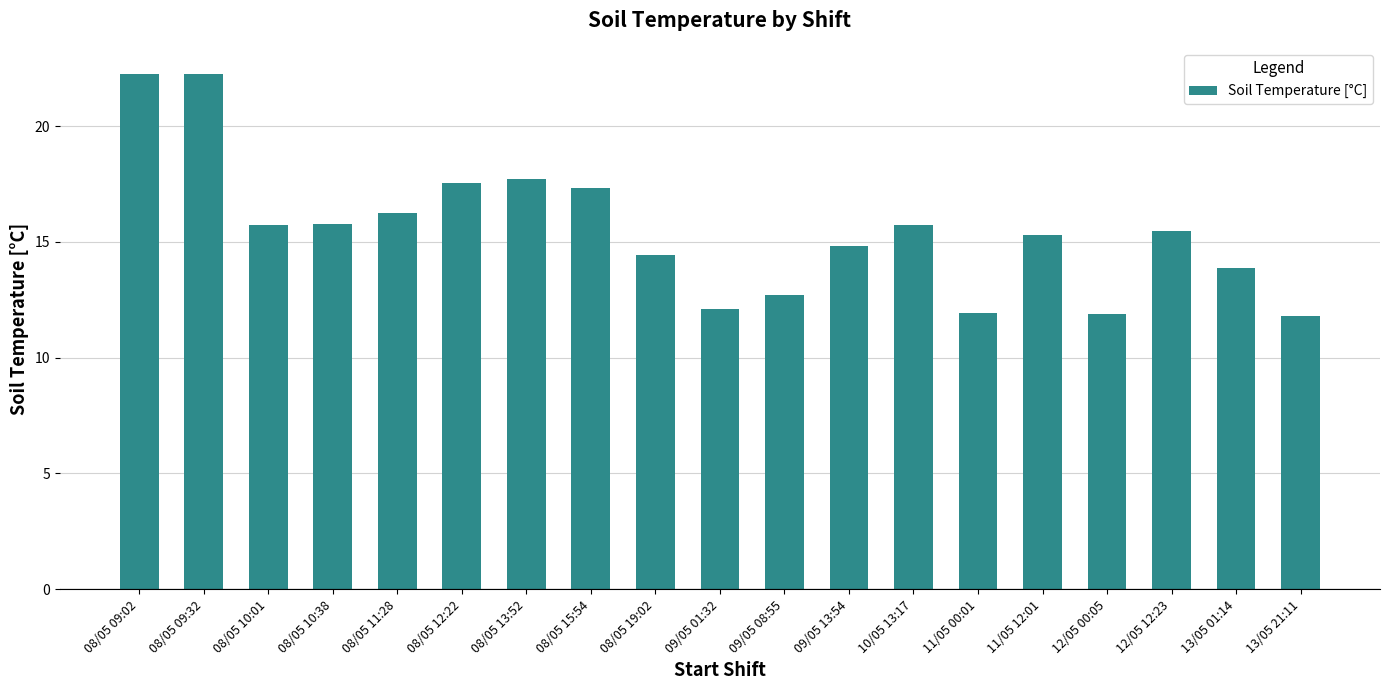

Between 08/05 15:54 and 12/05 12:23, which is larger?

08/05 15:54